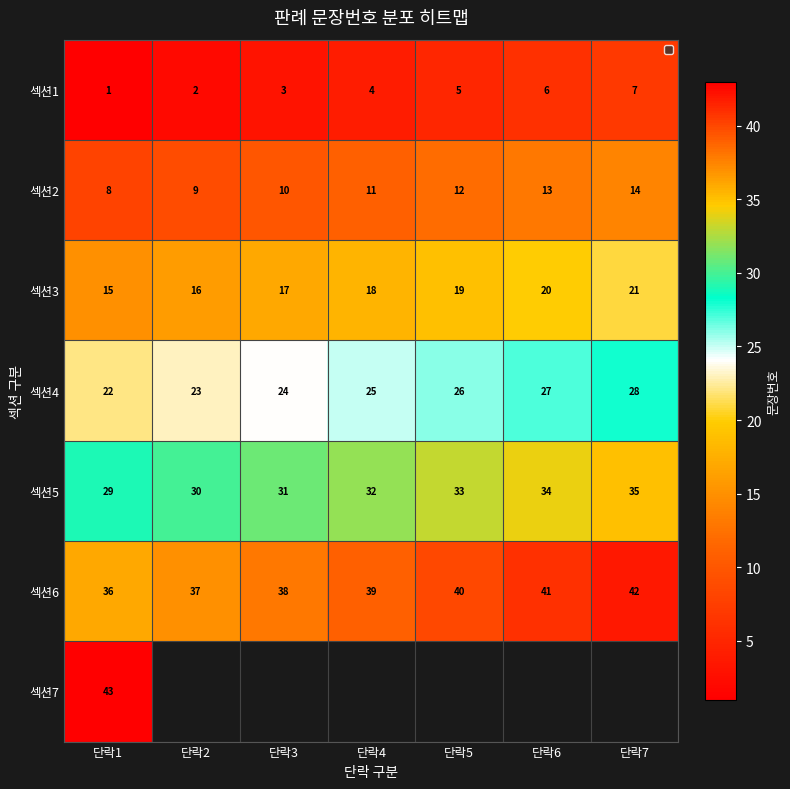

What is the approximate value of 섹션3 at 단락5?

19